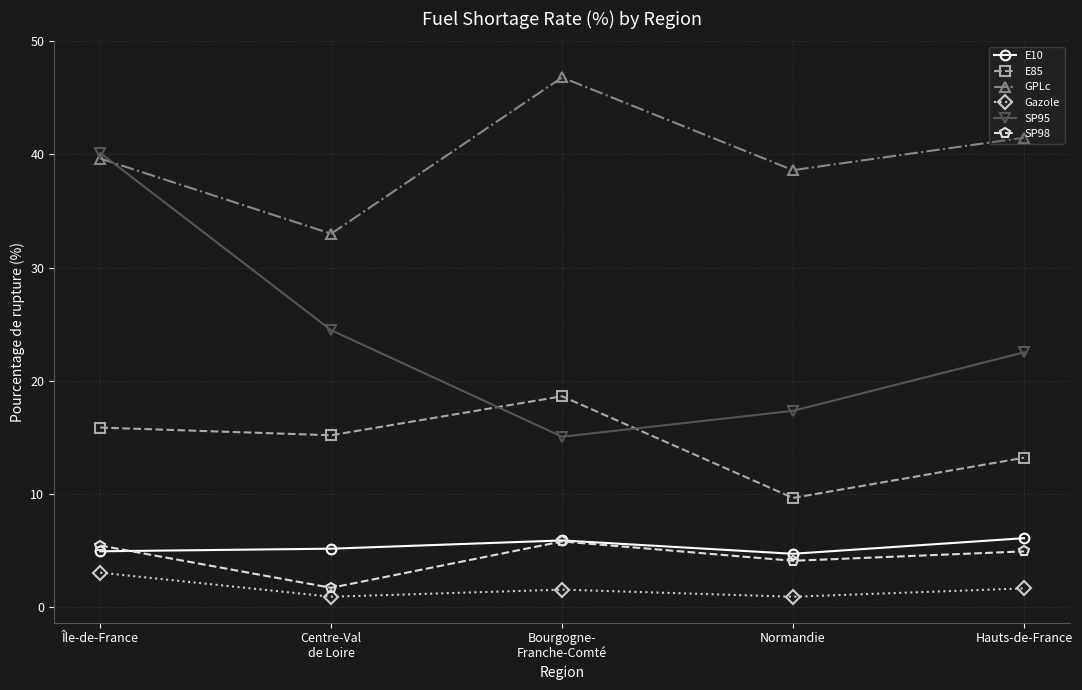

True or false: SP98 and GPLc intersect in this chart.

False